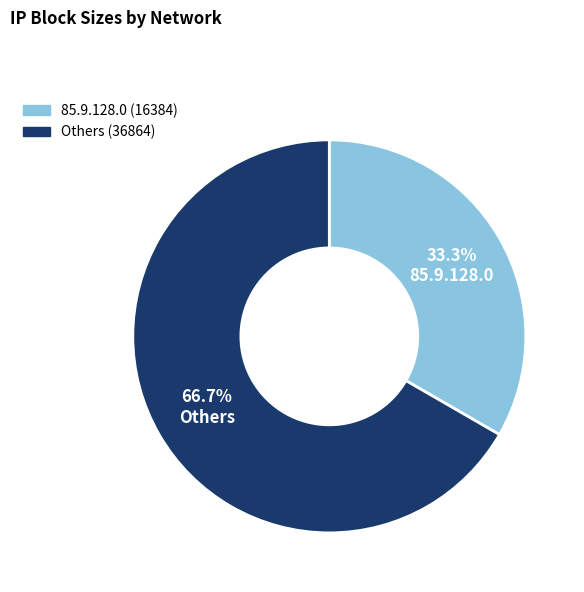

Does any single category account for the majority?

Yes